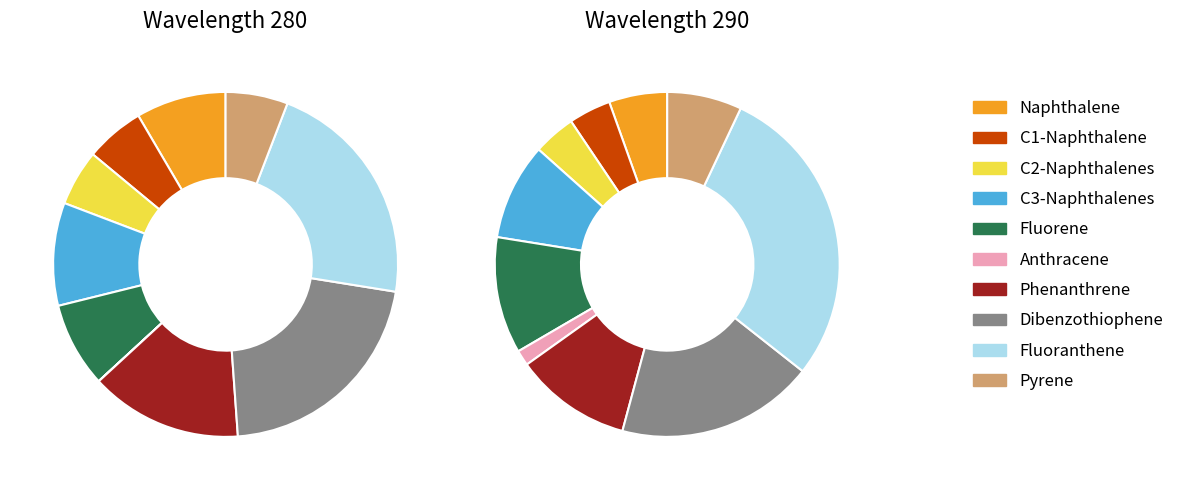

Between Phenanthrene and C2-Naphthalenes, which is larger?

Phenanthrene